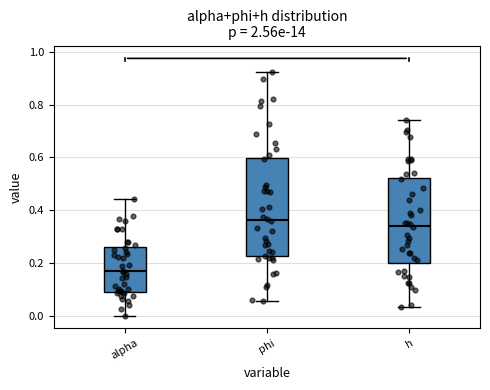

Where does the lower whisker of the box for alpha end on the y-axis? The values are not printed on the chart, so give them approximately, as read against the axis.

0.00